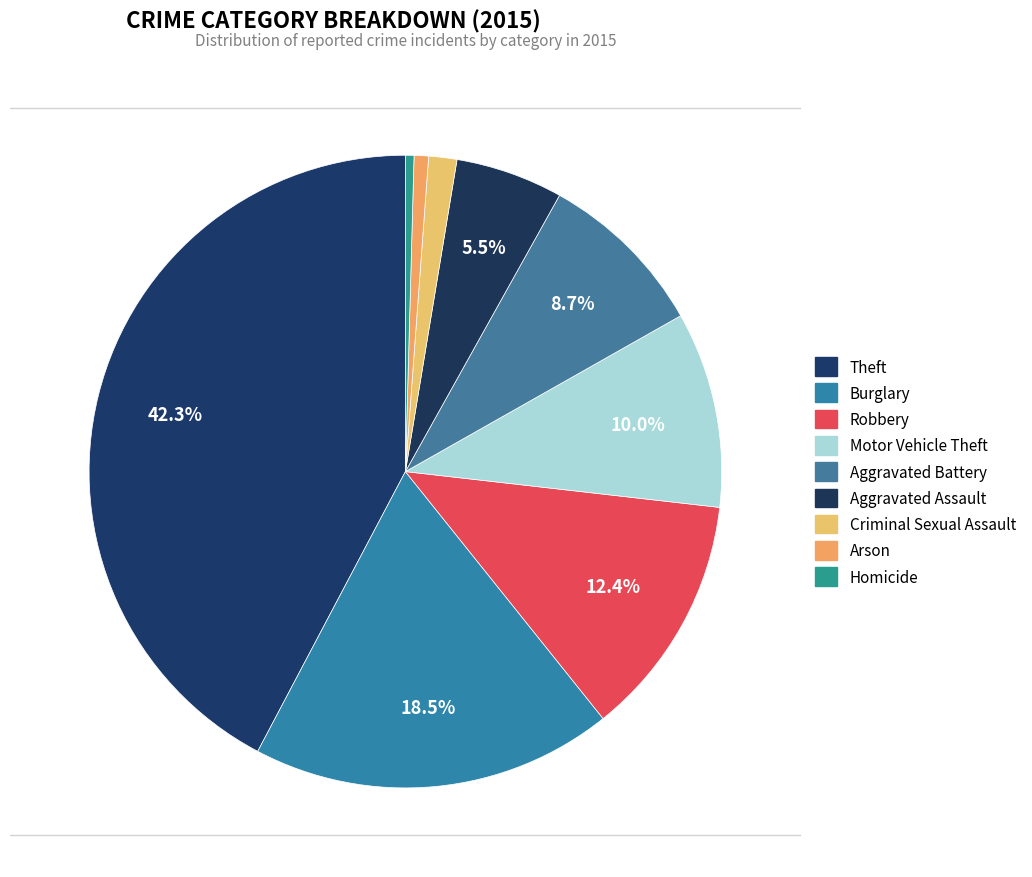

How many slices are in this pie chart?

9